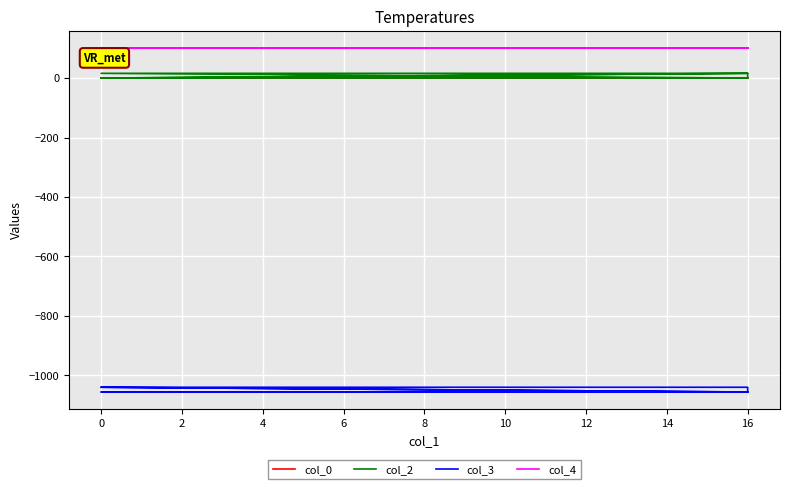

After their last crossing, which series has the higher values: col_2 or col_0?

col_0